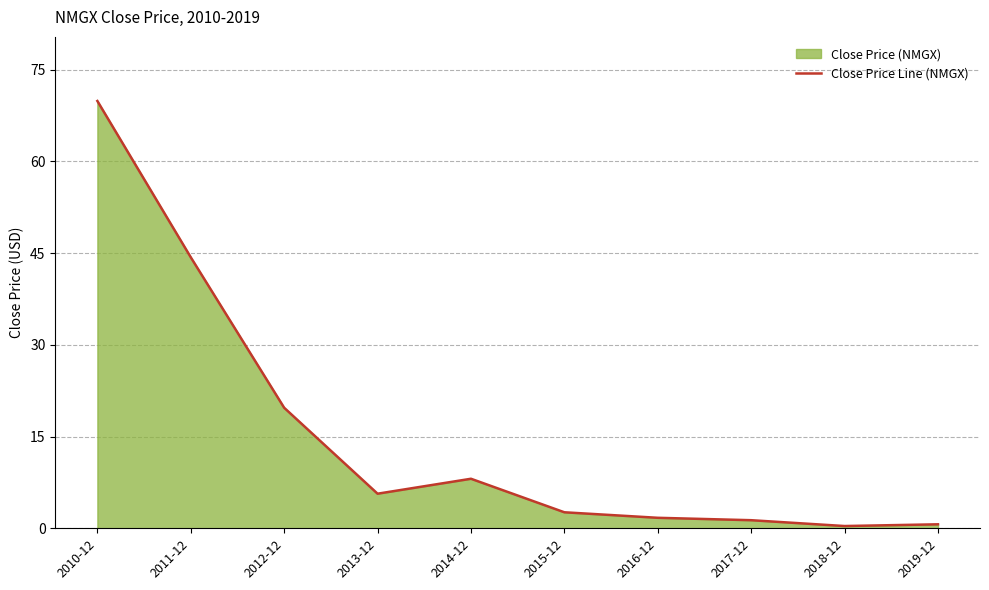

Reading left to right, what are all the values shown in this chart?

69.9	44.3	19.7	5.7	8.1	2.6	1.7	1.3	0.4	0.7